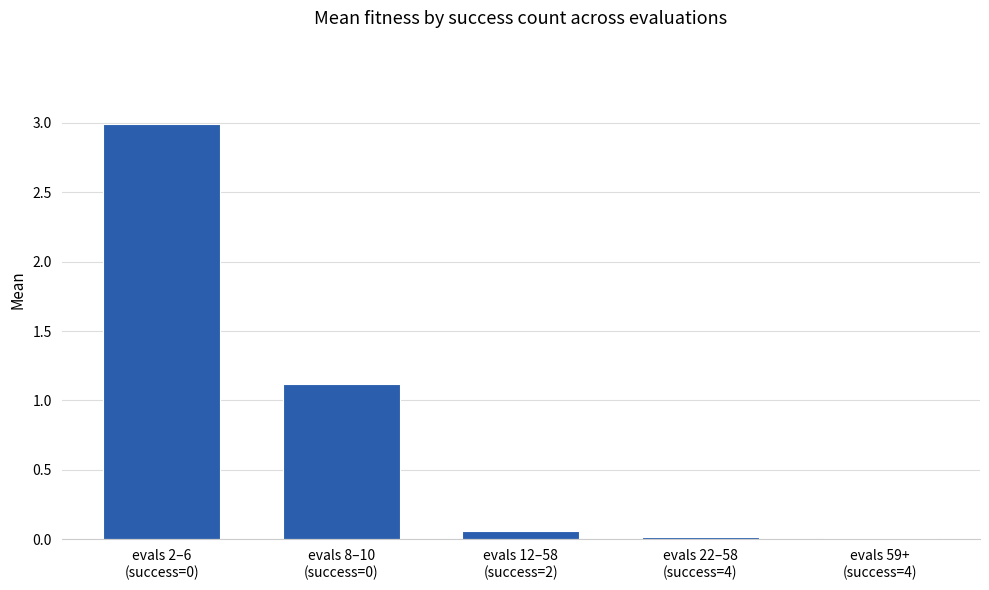

What is the approximate value at evals 2–6
(success=0)?

3.0